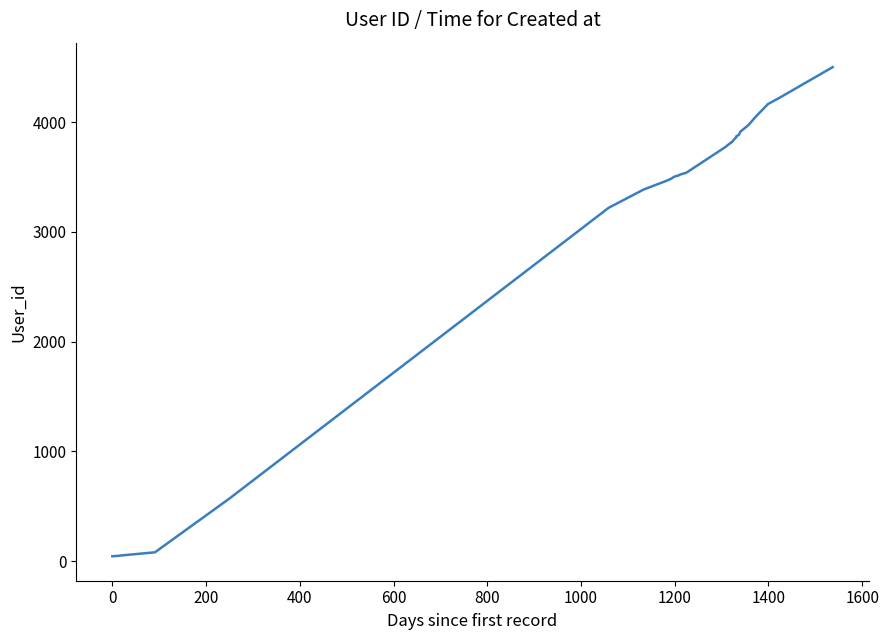

What is the difference between the second highest and second lowest values?

4172